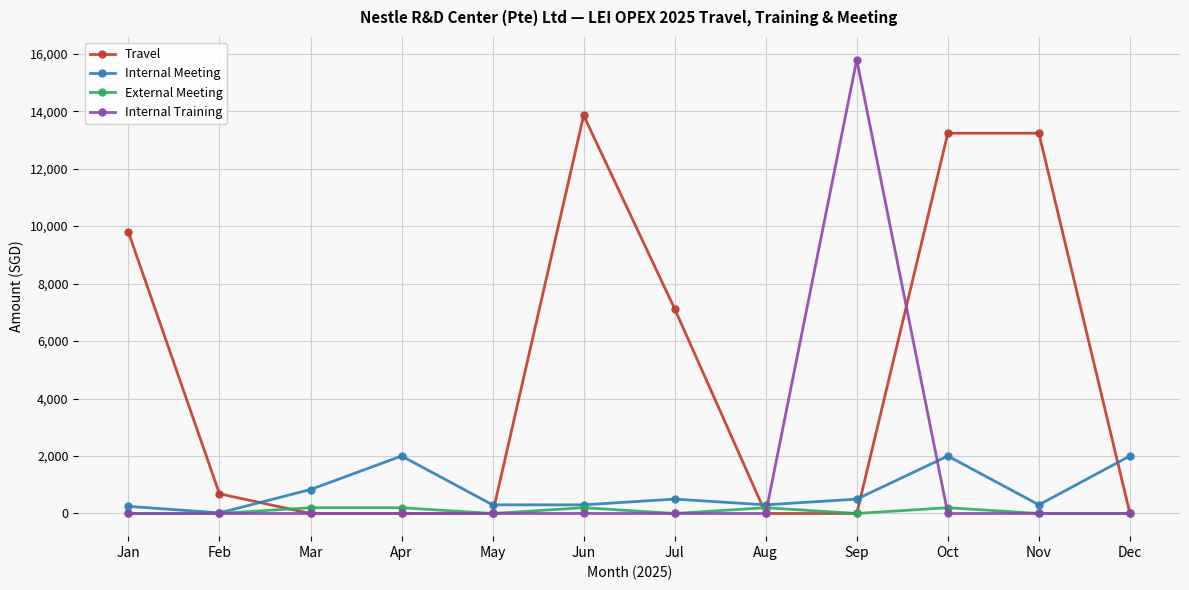

Which series has the largest range (max minus min)?

Internal Training